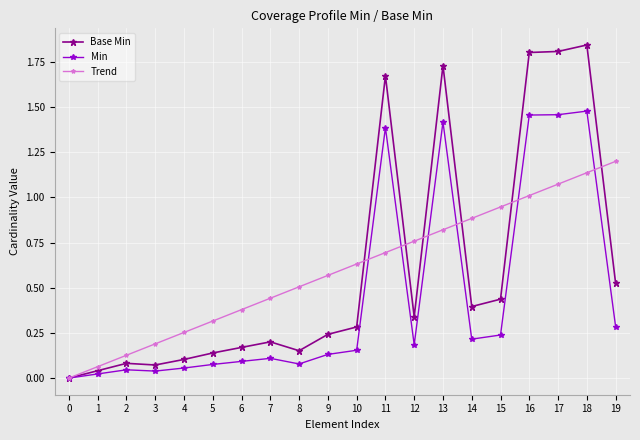

The Base Min series shows 0.1 at 9. True or false?

False